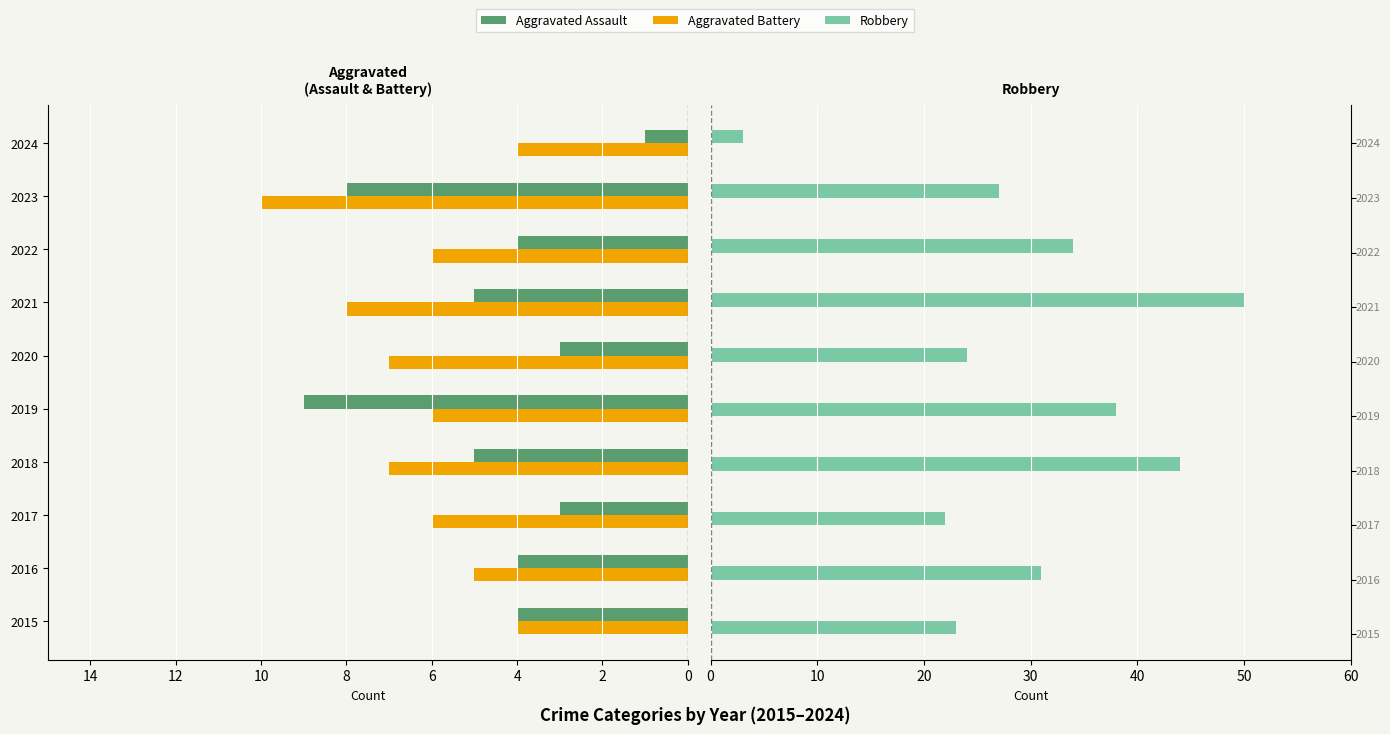

Does the chart contain any negative values?

Yes